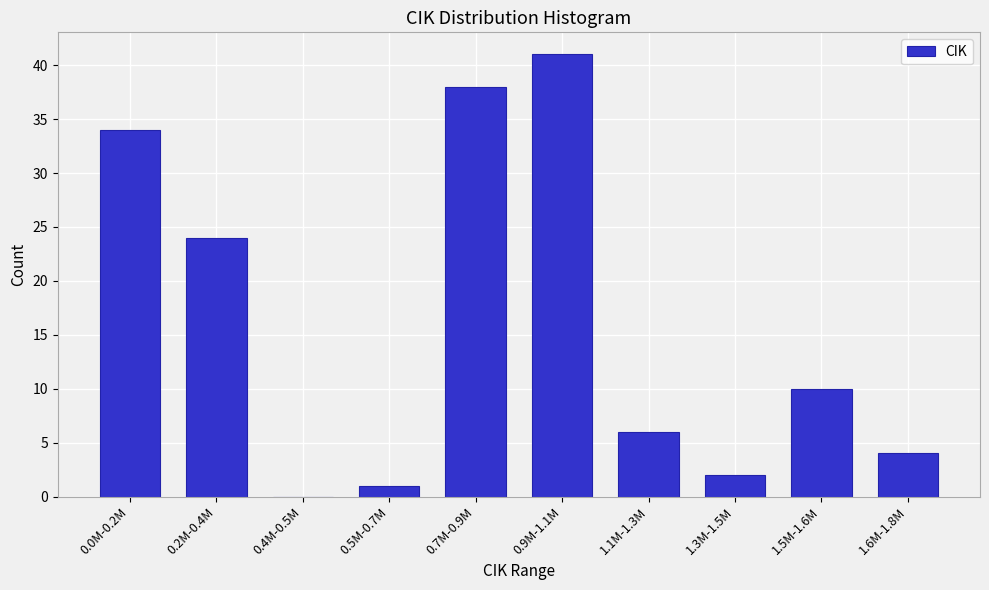

Reading left to right, extract all data points from this chart.

0.0M-0.2M=34	0.2M-0.4M=24	0.4M-0.5M=0	0.5M-0.7M=1	0.7M-0.9M=38	0.9M-1.1M=41	1.1M-1.3M=6	1.3M-1.5M=2	1.5M-1.6M=10	1.6M-1.8M=4